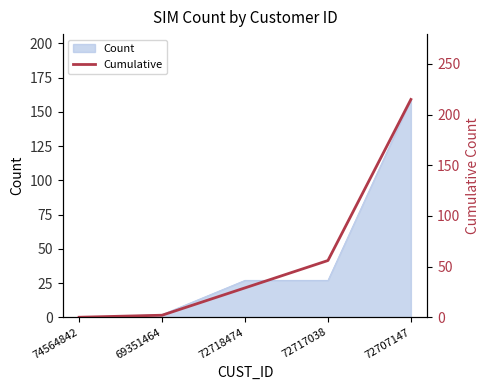

Reading right to left, transcribe all the data shown in this chart.

215	56	29	2	0